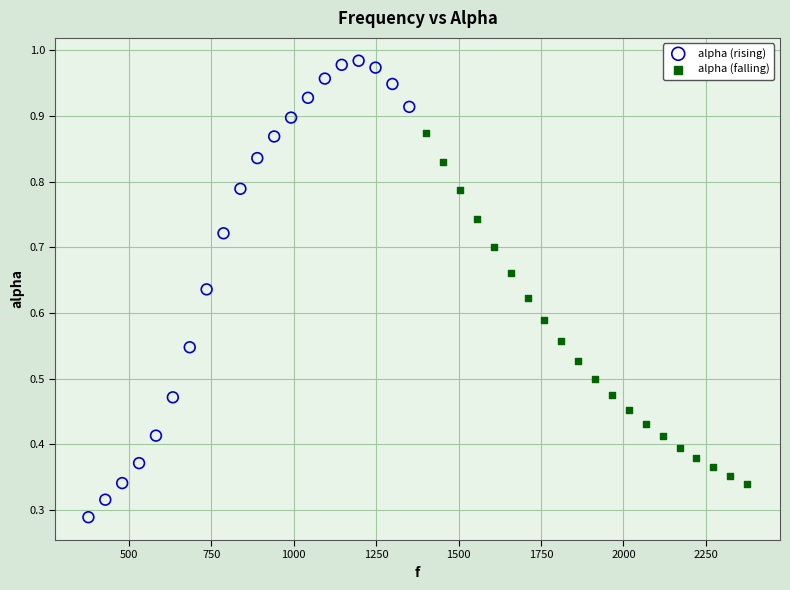

Which series contains the highest Y value?

alpha (rising)